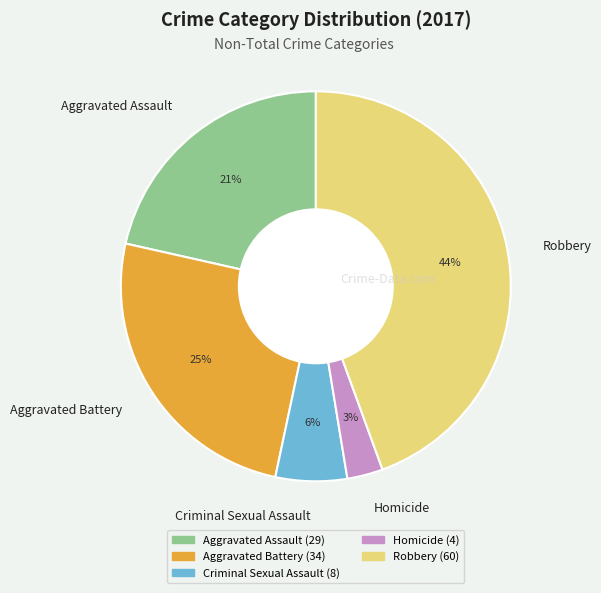

Do Homicide and Aggravated Battery together represent more than half of the pie?

No